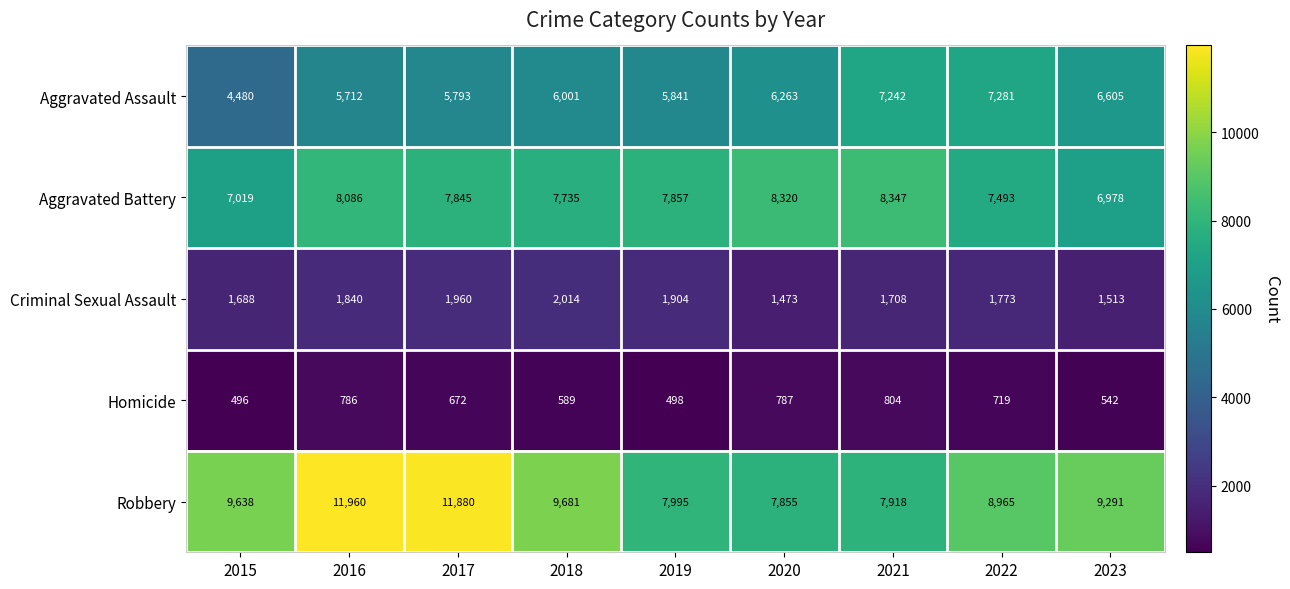

Which series changed the most between 2016 and 2019?

Robbery